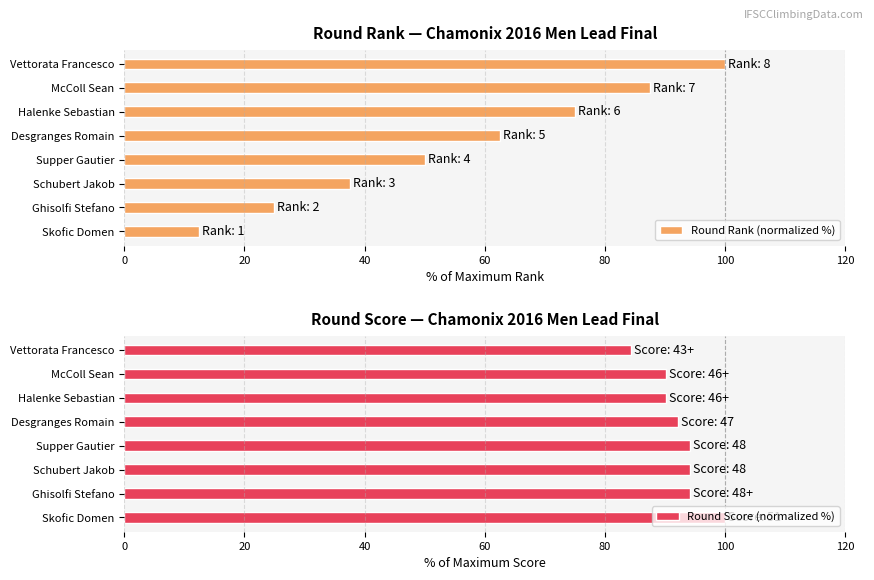

How many bars are there in each group?

2